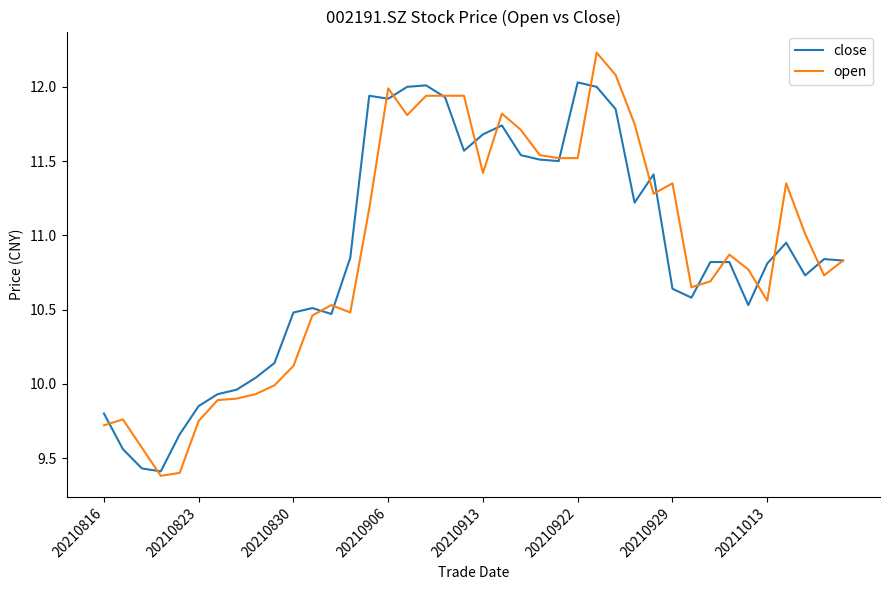

Rank the series by their maximum value, from highest to lowest.

open, close